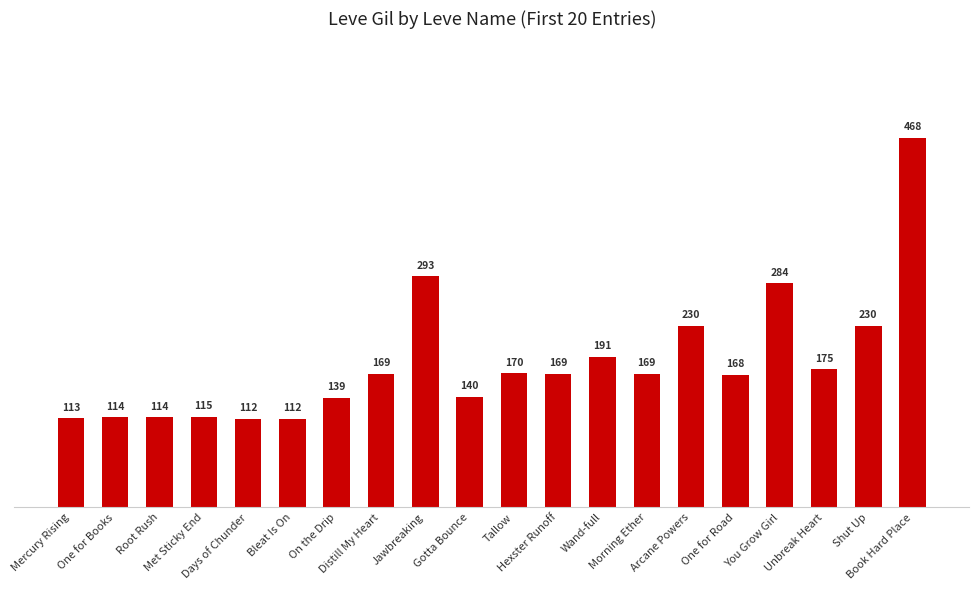

How many categories are shown in the chart?

20